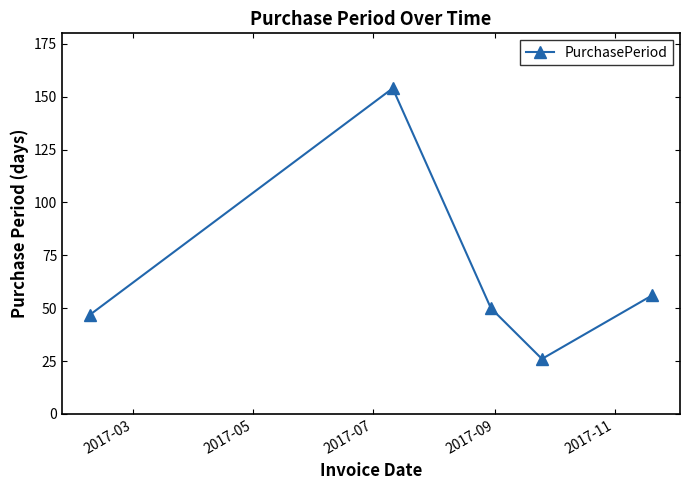

How many points are higher than both their immediate neighbors (excluding endpoints)?

1